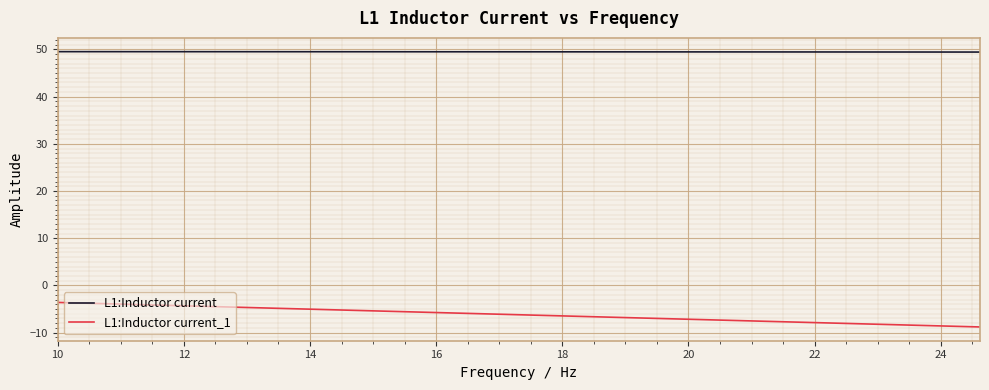

What is the difference between the maximum and minimum values in the L1:Inductor current_1 series?

5.2